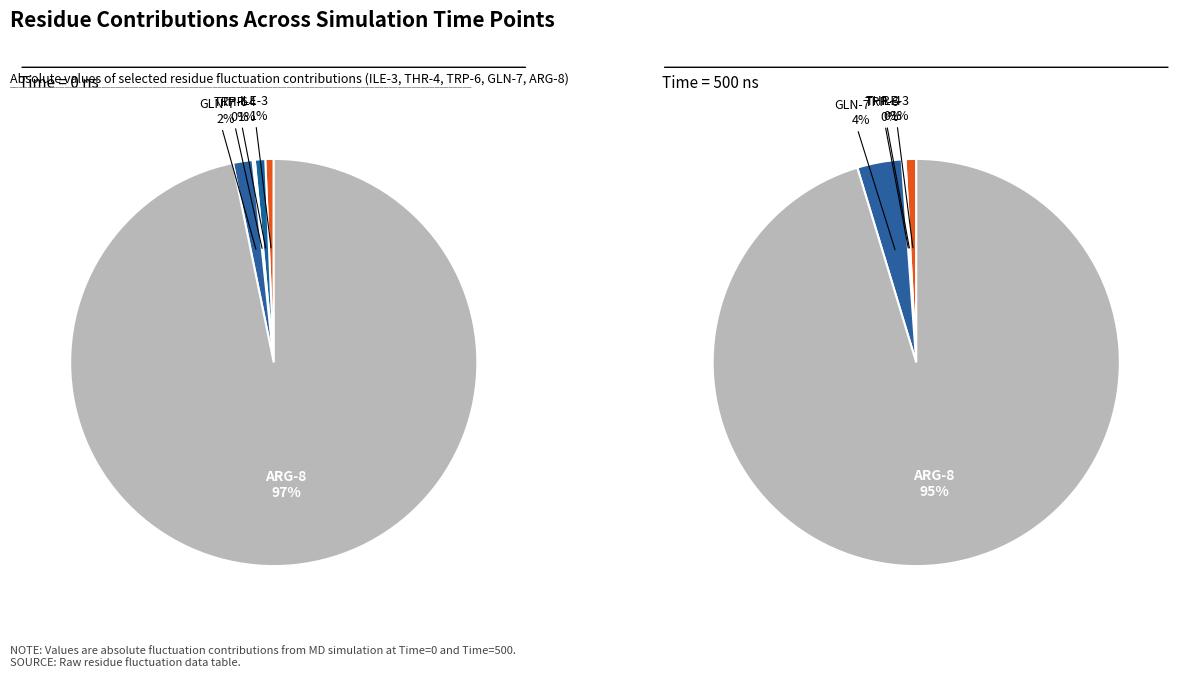

What is the largest slice in the pie chart?

ARG-8